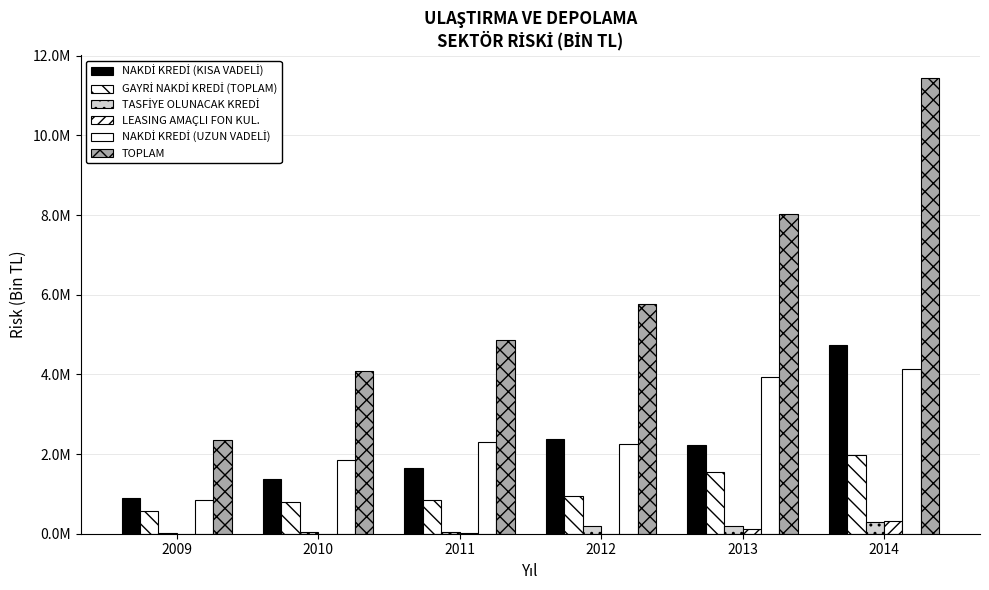

At how many categories does at least one series exceed 4749083?

4